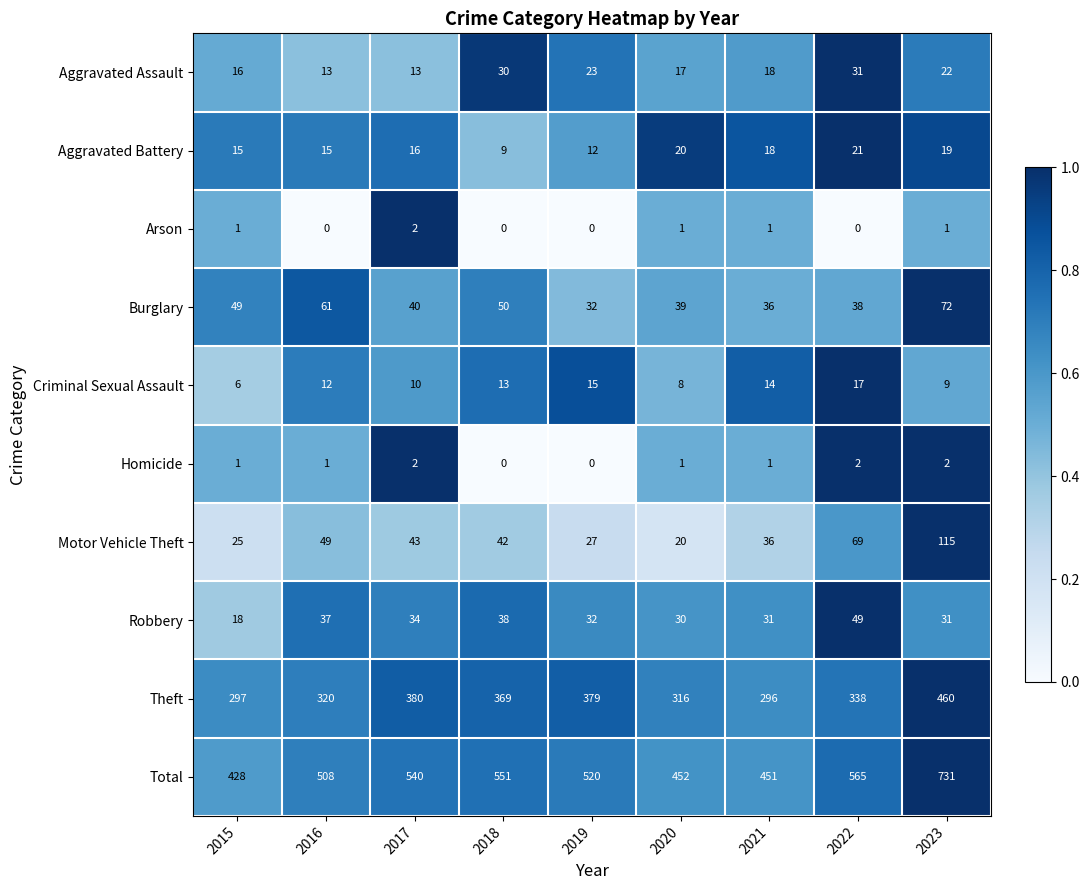

Where does the Aggravated Assault series first go above 18?

2018